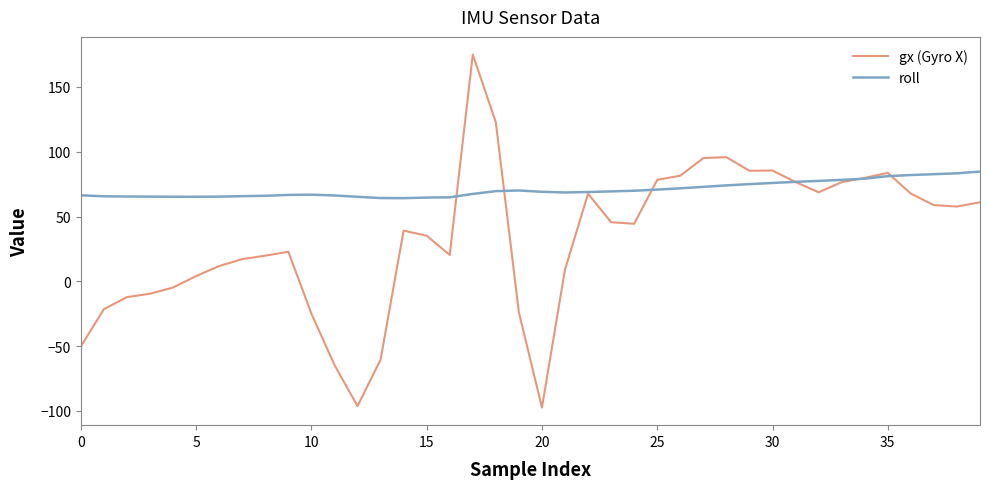

Which series has the largest range (max minus min)?

gx (Gyro X)